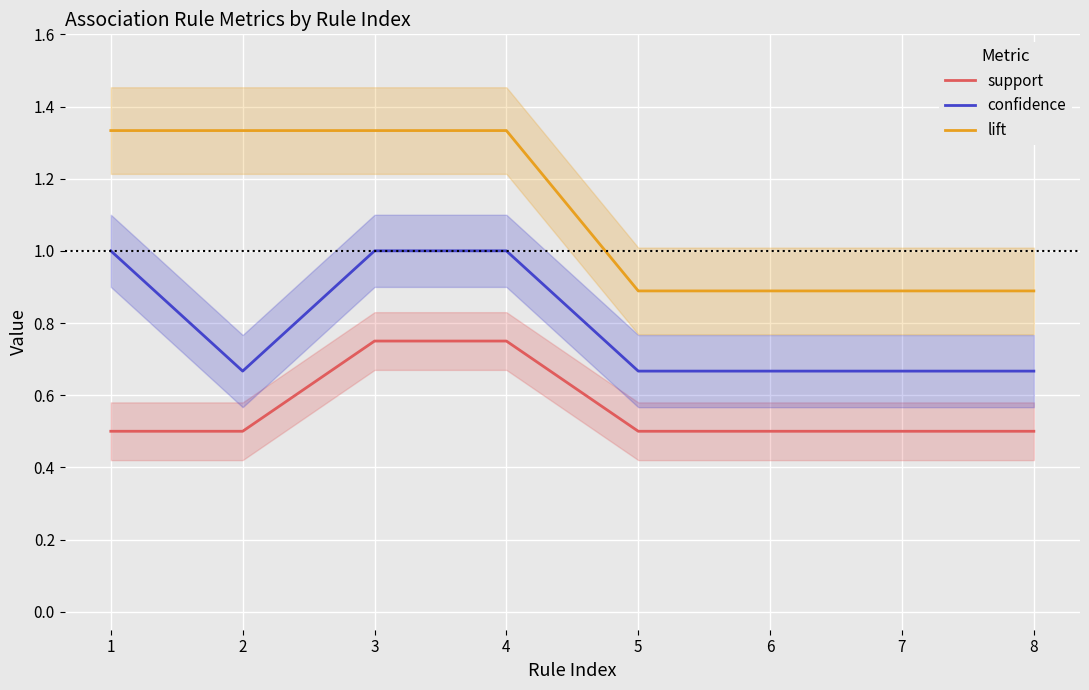

True or false: lift and confidence cross at least once.

False